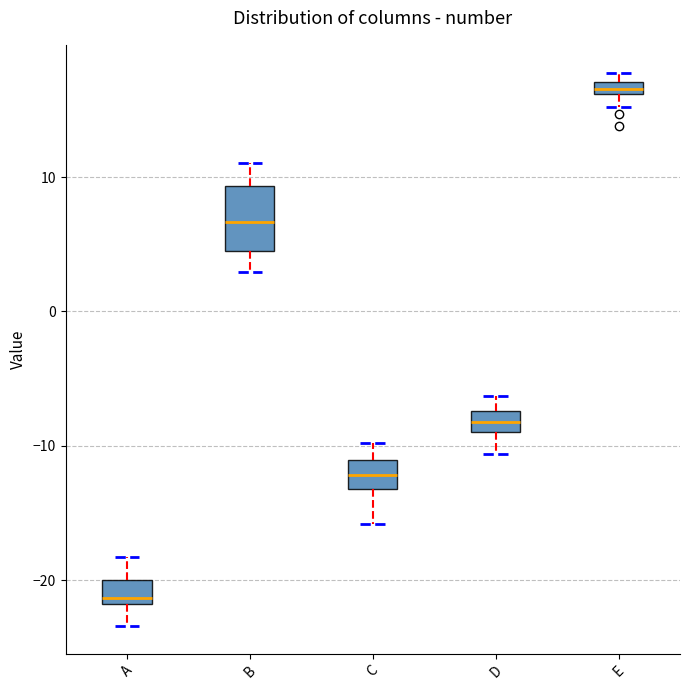

Where does the lower whisker of the box for C end on the y-axis? The values are not printed on the chart, so give them approximately, as read against the axis.

-16